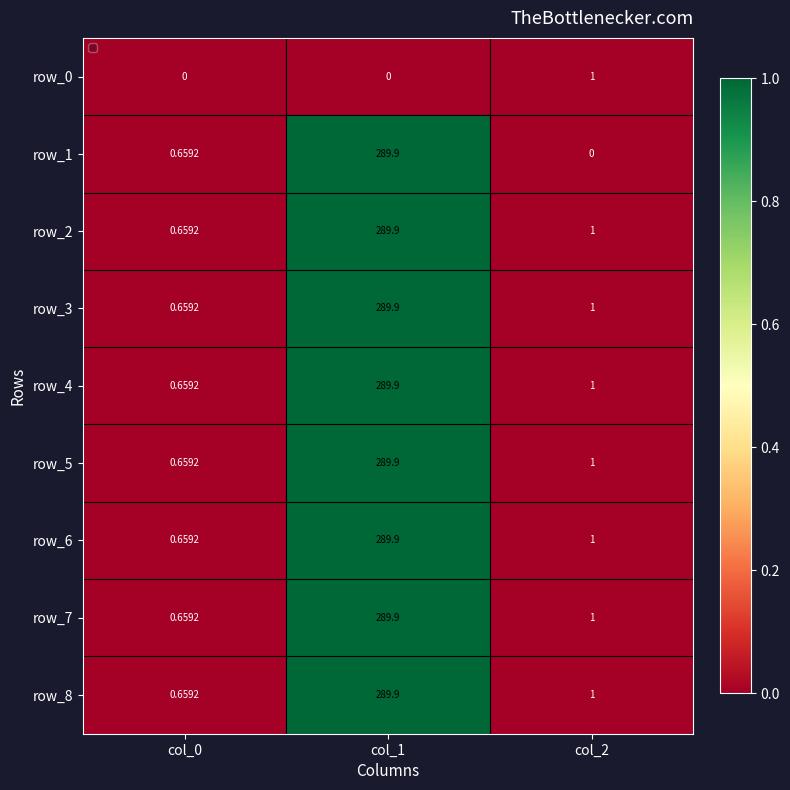

What is the difference between the maximum and minimum values in the row_5 series?

289.2